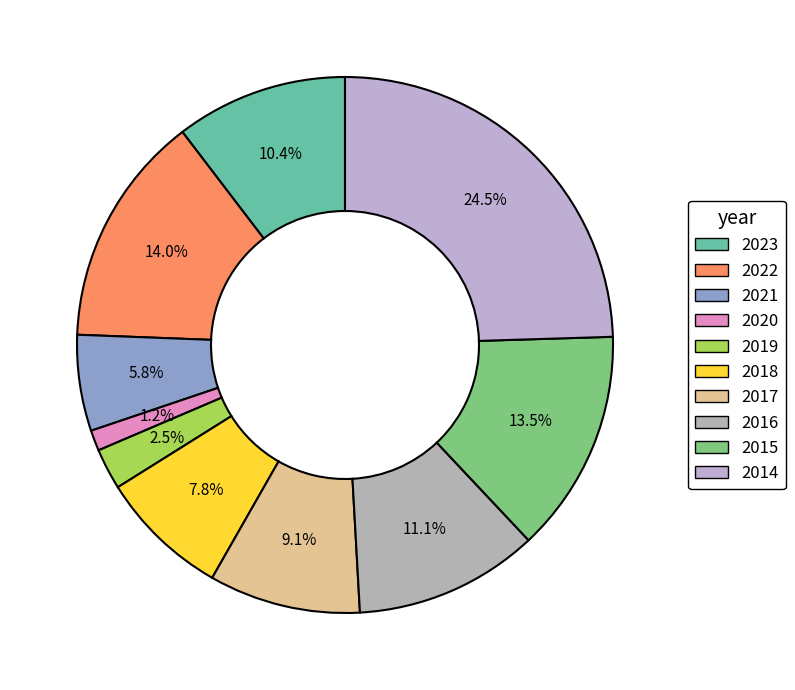

True or false: 2023 accounts for 10% of the total.

True